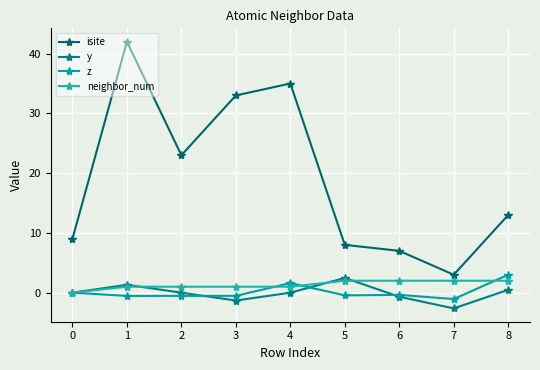

How many categories are shown in the chart?

9